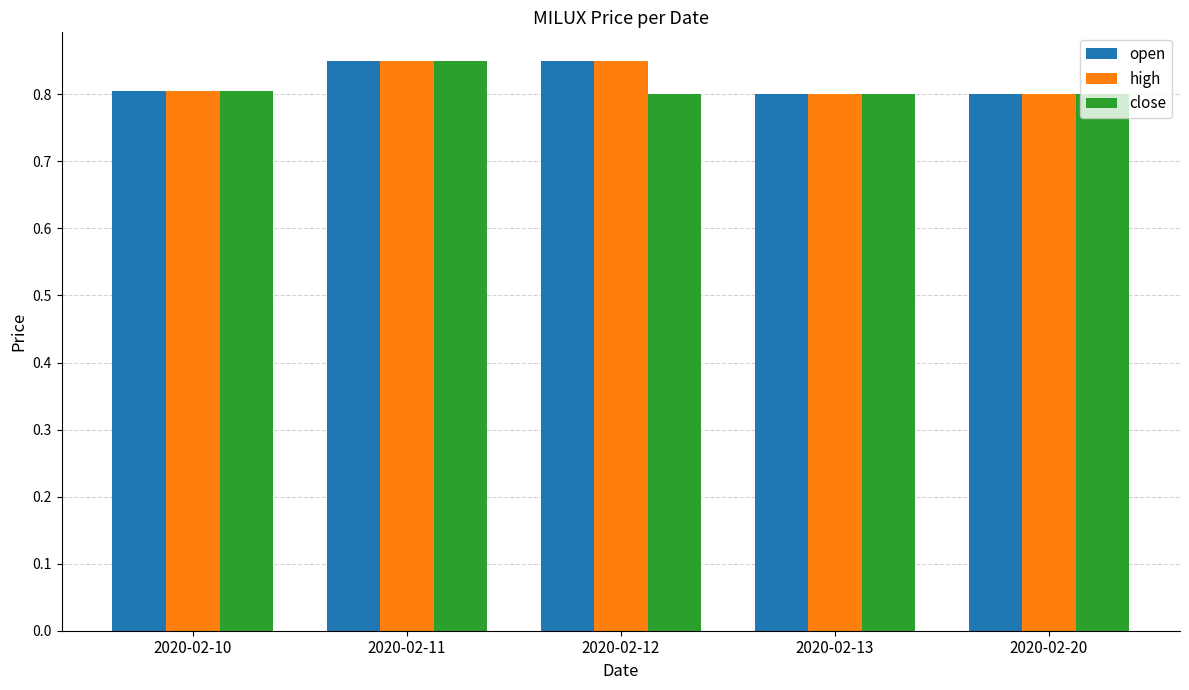

The open series shows 0.8 at 2020-02-10. True or false?

True